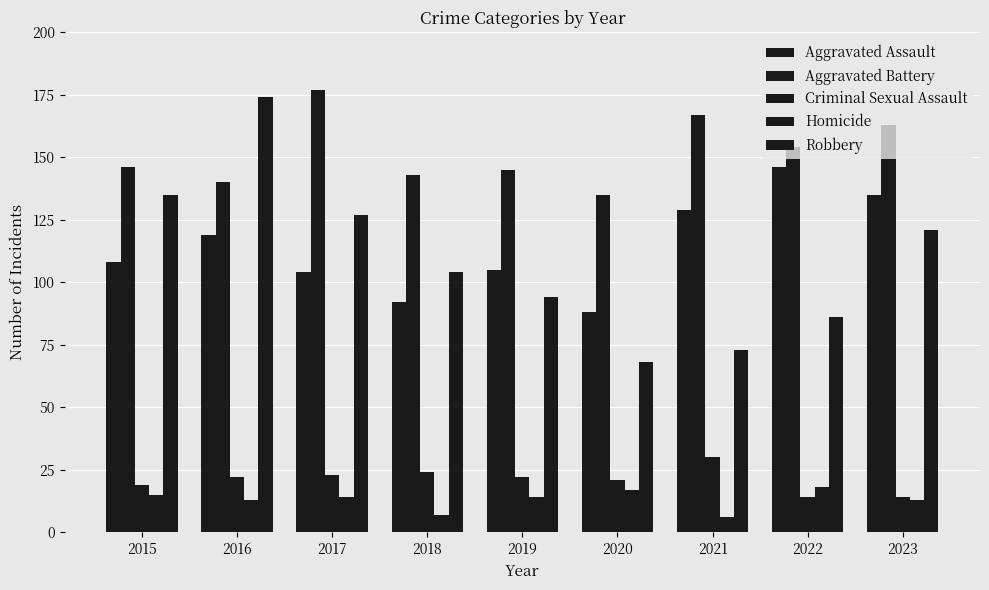

How many series are shown in this chart?

5